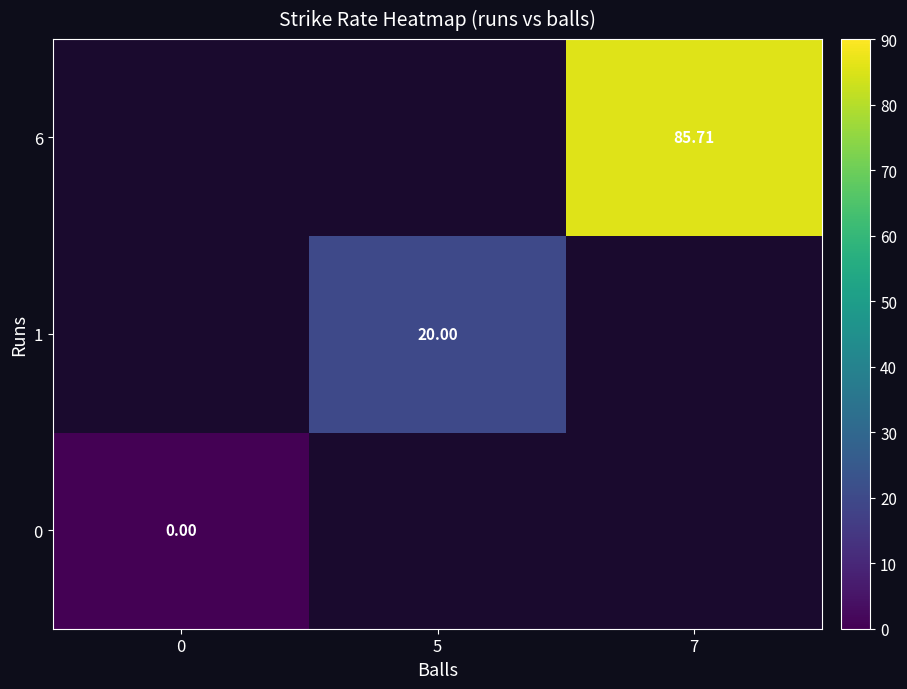

List the labels in order of 6 value, largest first.

0, 5, 7